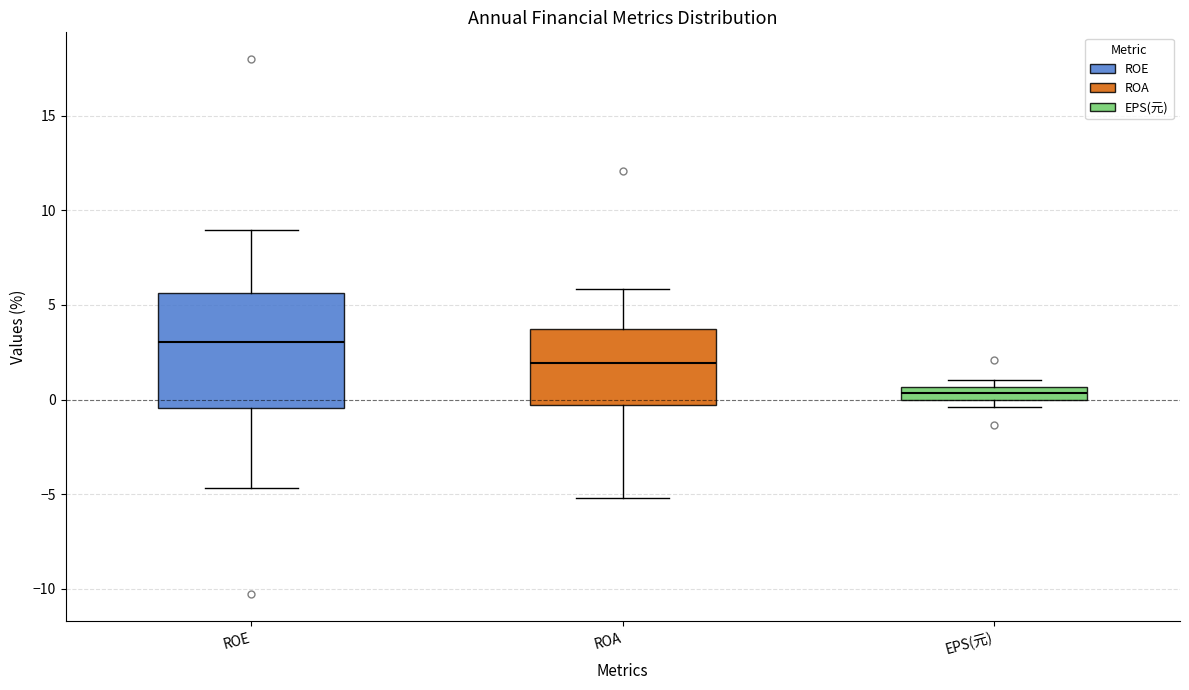

Where is the lower edge of the box for EPS(元) on the y-axis? The values are not printed on the chart, so give them approximately, as read against the axis.

0.0